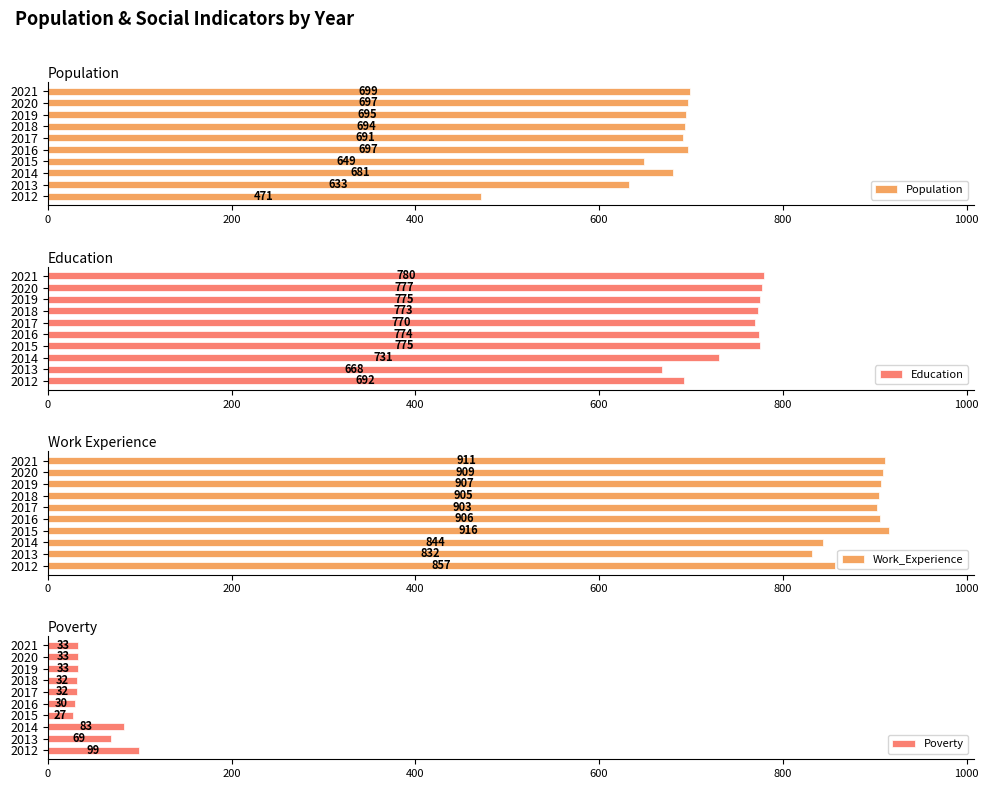

At which label is Education closest to 724?

2014